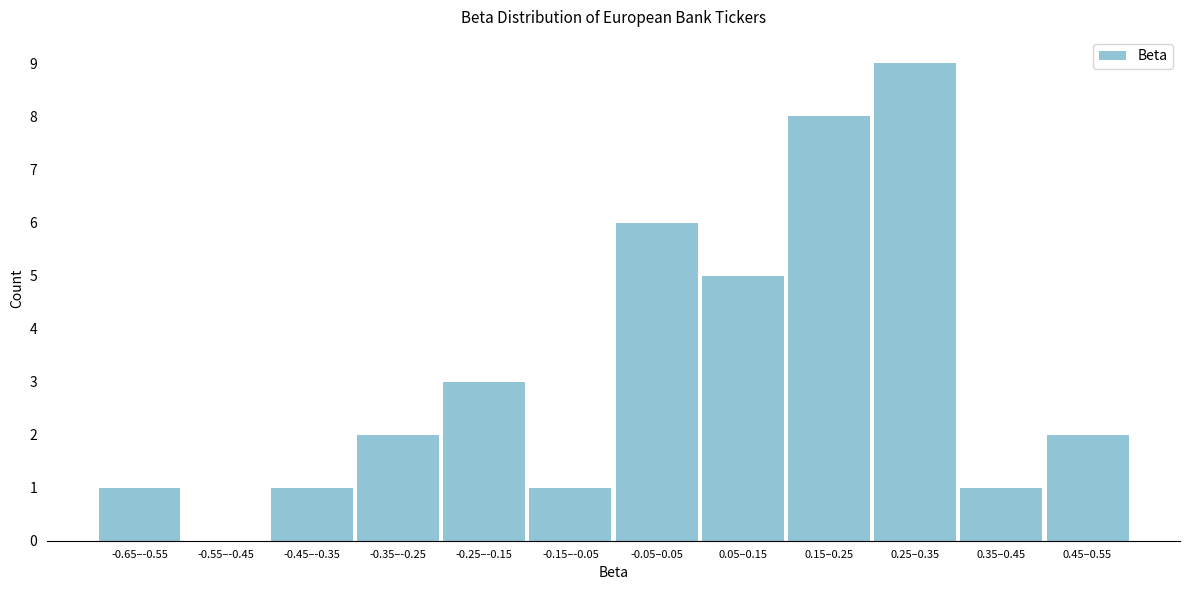

Reading left to right, transcribe all the data shown in this chart.

-0.65–-0.55=1	-0.55–-0.45=0	-0.45–-0.35=1	-0.35–-0.25=2	-0.25–-0.15=3	-0.15–-0.05=1	-0.05–0.05=6	0.05–0.15=5	0.15–0.25=8	0.25–0.35=9	0.35–0.45=1	0.45–0.55=2